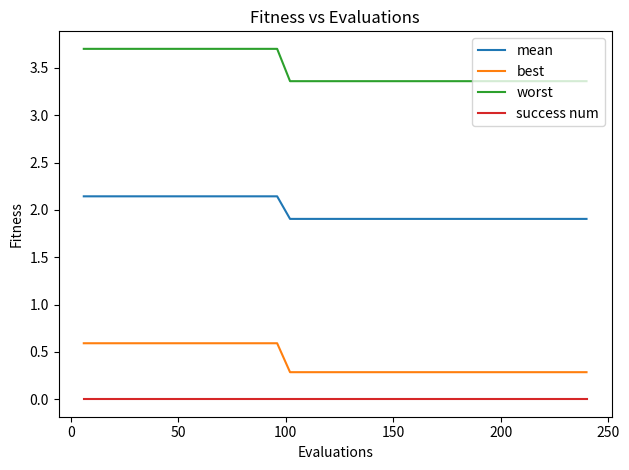

Rank the series by their maximum value, from lowest to highest.

success num, best, mean, worst